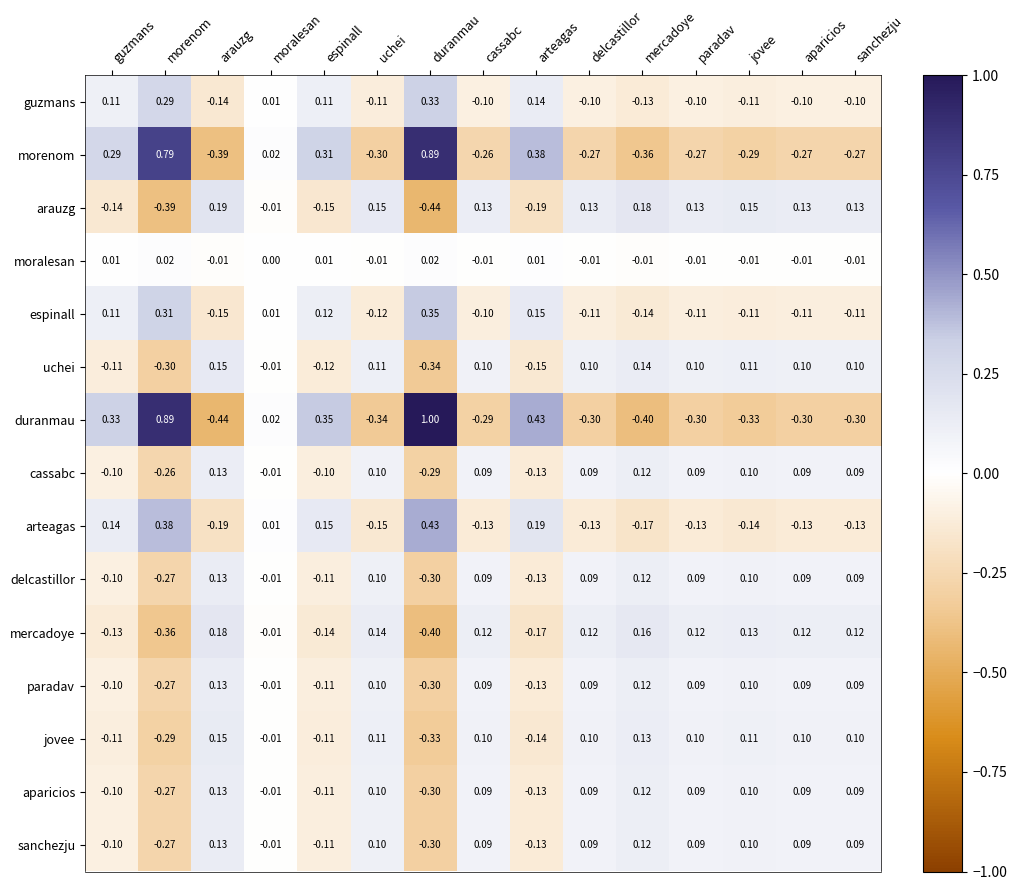

At which label does guzmans reach its peak?

duranmau